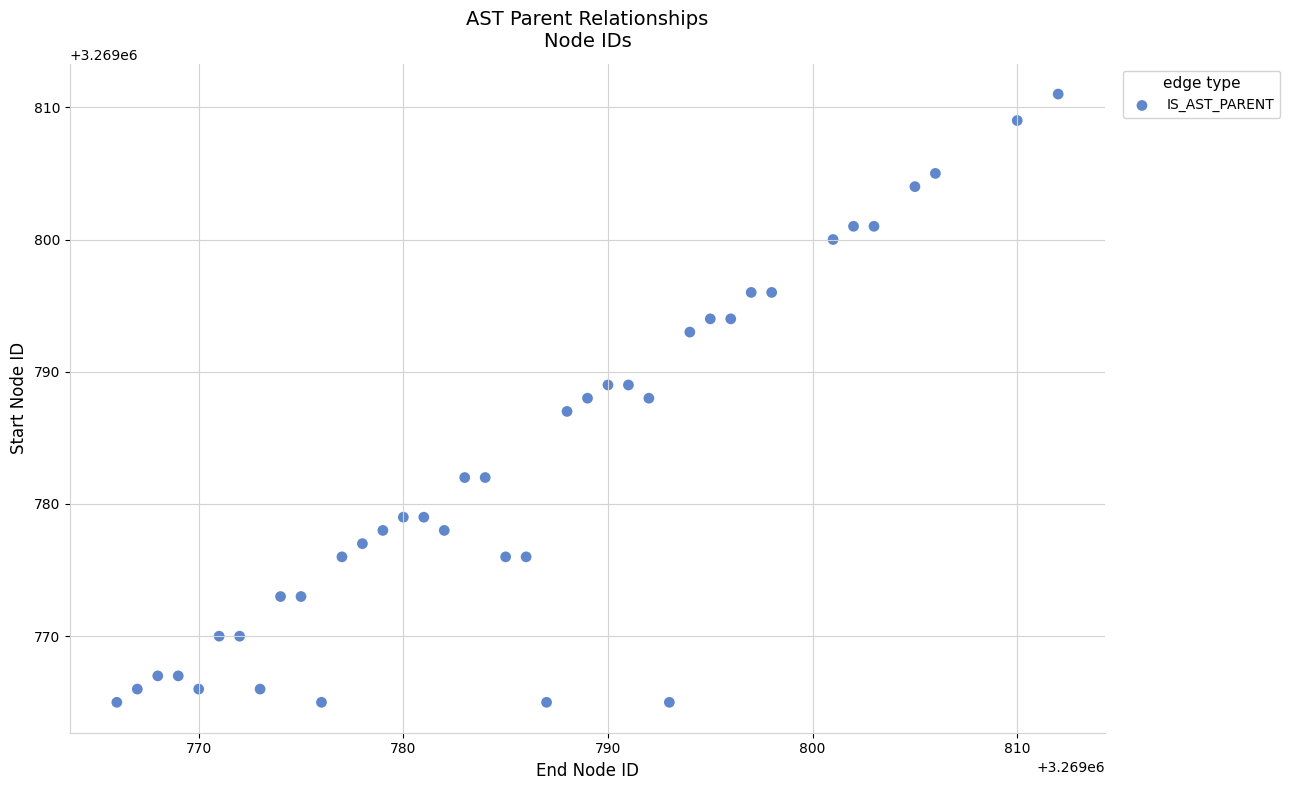

What is the range of X values (max minus min)?

46